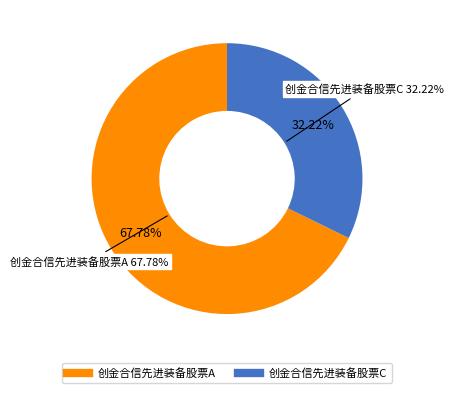

To the nearest percent, what is the difference between the largest and smallest slice percentages?

36%